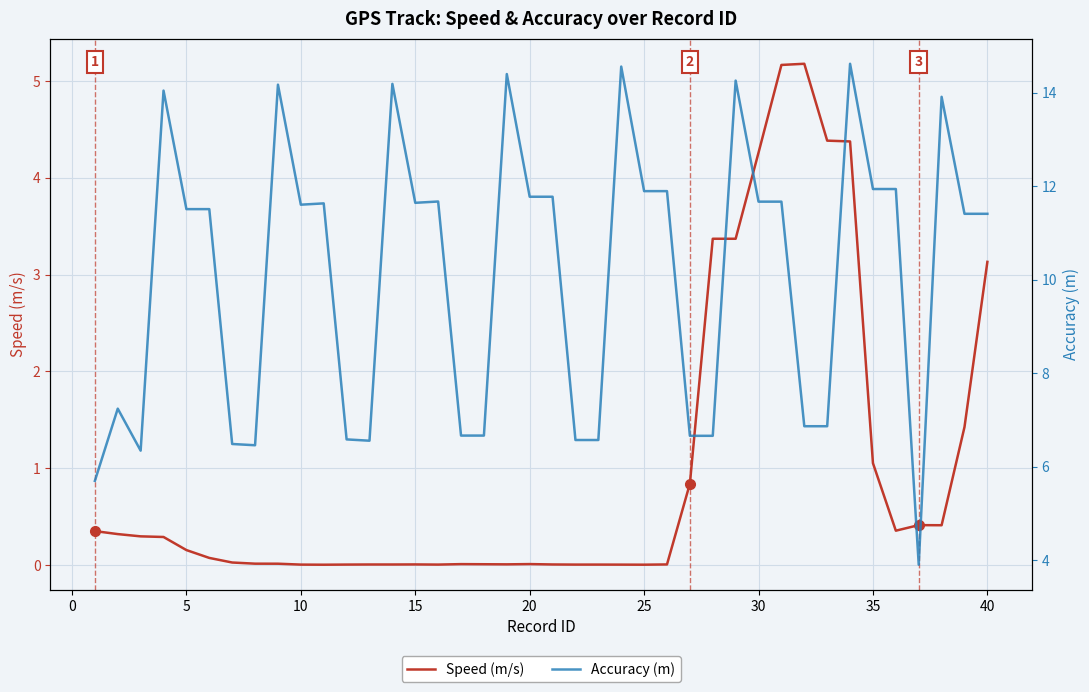

Reading left to right, extract all data points from this chart.

Speed (m/s): 0.3	0.3	0.3	0.3	0.2	0.1	0.0	0.0	0.0	0.0	0.0	0.0	0.0	0.0	0.0	0.0	0.0	0.0	0.0	0.0	0.0	0.0	0.0	0.0	0.0	0.0	0.8	3.4	3.4	4.3	5.2	5.2	4.4	4.4	1.1	0.4	0.4	0.4	1.4	3.1
Accuracy (m): 5.7	7.2	6.3	14.0	11.5	11.5	6.5	6.5	14.2	11.6	11.6	6.6	6.6	14.2	11.6	11.7	6.7	6.7	14.4	11.8	11.8	6.6	6.6	14.6	11.9	11.9	6.7	6.7	14.3	11.7	11.7	6.9	6.9	14.6	11.9	11.9	3.9	13.9	11.4	11.4